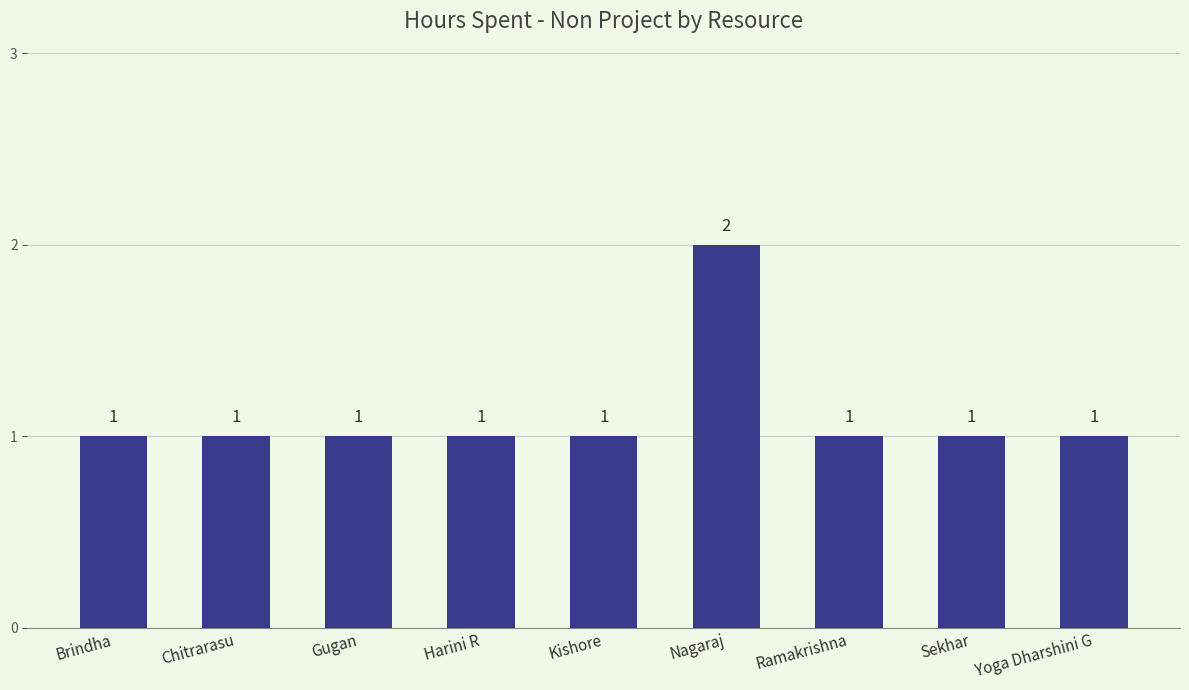

Which category has the highest value across all series?

Nagaraj